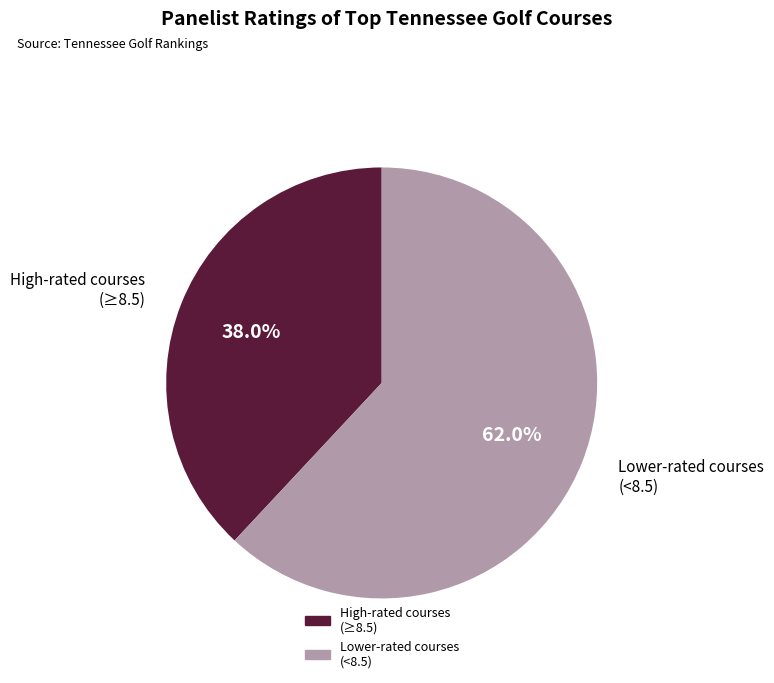

Is there a majority slice in this chart?

Yes